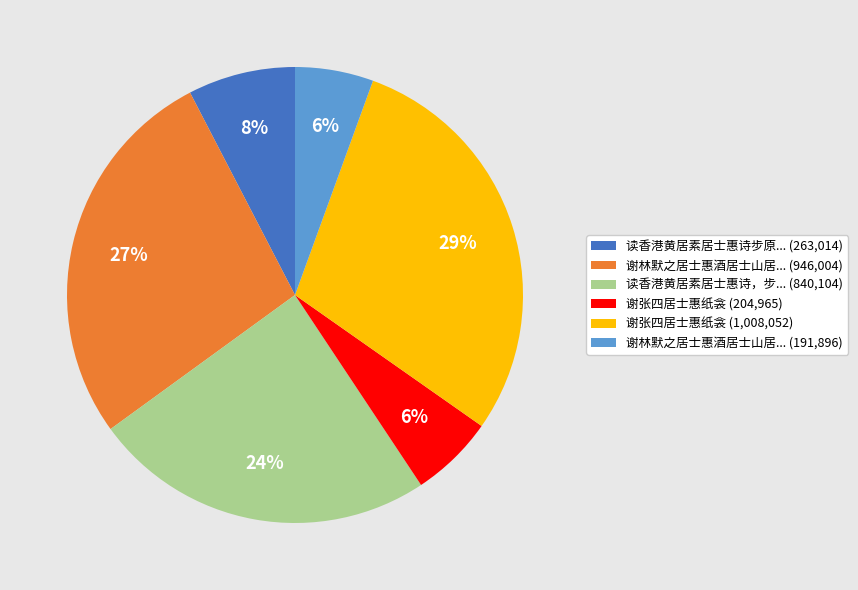

To the nearest percent, what is the difference between the 读香港黄居素居士惠诗，步... (840,104) and 谢张四居士惠纸衾 (1,008,052) slice percentages?

5%